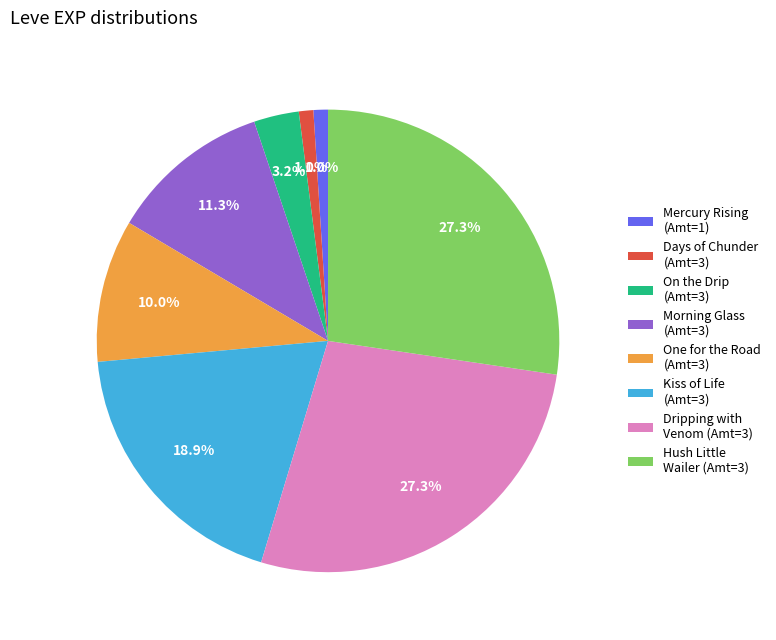

Is the sum of Hush Little Wailer (Amt=3) and Days of Chunder (Amt=3) greater than half?

No